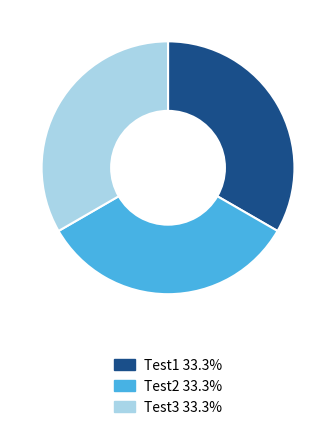

Is Test2 33.3% the majority of the pie?

No